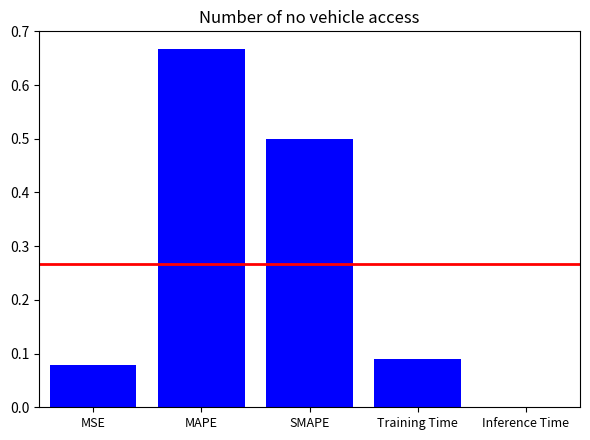

Which category has the highest value across all series?

MAPE